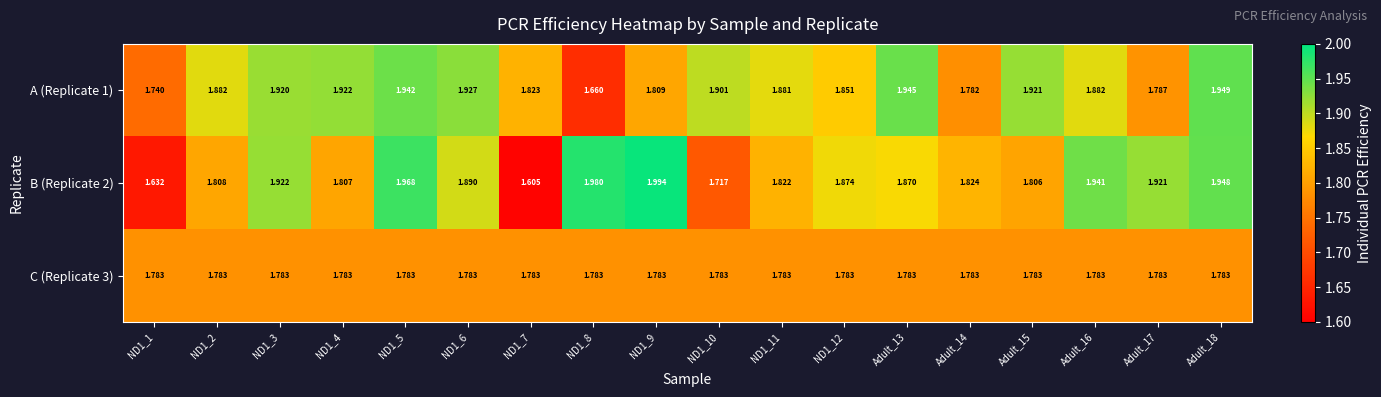

Is the value of C (Replicate 3) at Adult_16 greater than the value of A (Replicate 1) at ND1_8?

Yes